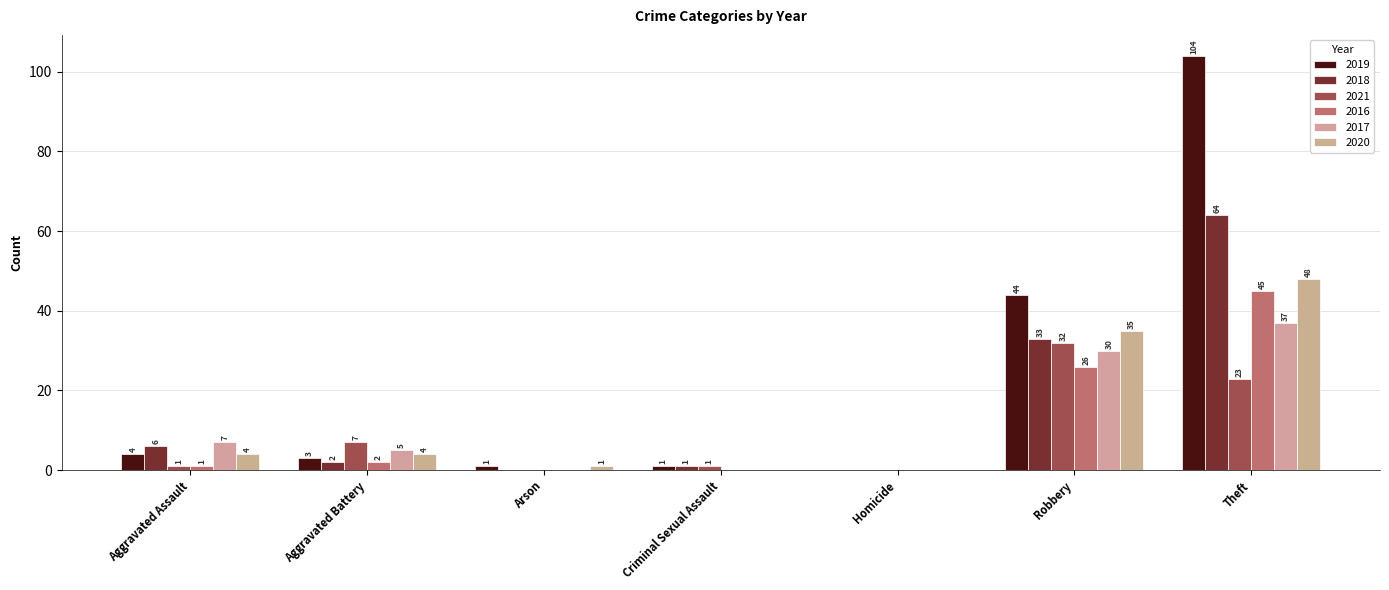

The 2016 series shows 0 at Aggravated Assault. True or false?

False